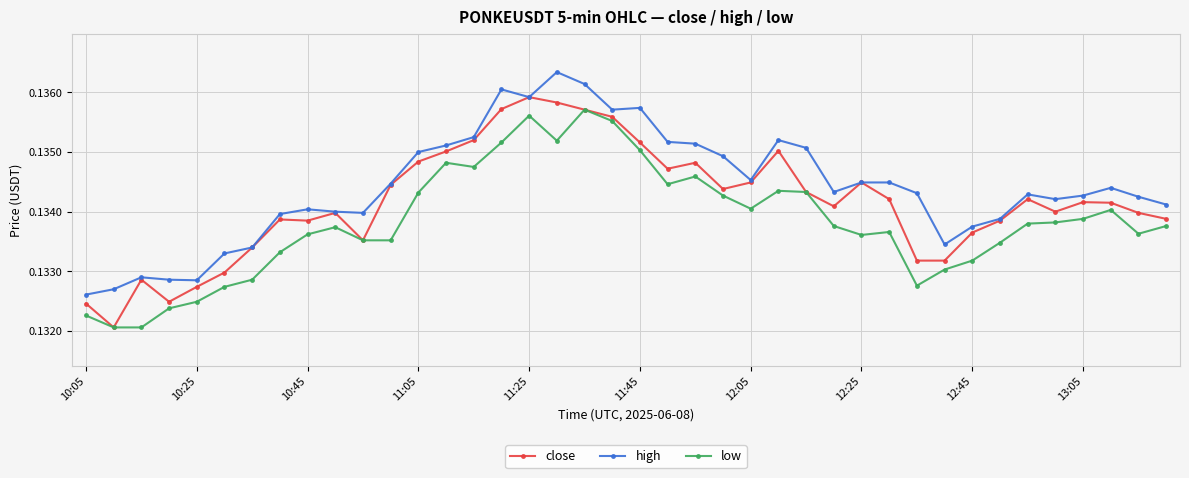

Rank the series by their maximum value, from lowest to highest.

low, close, high